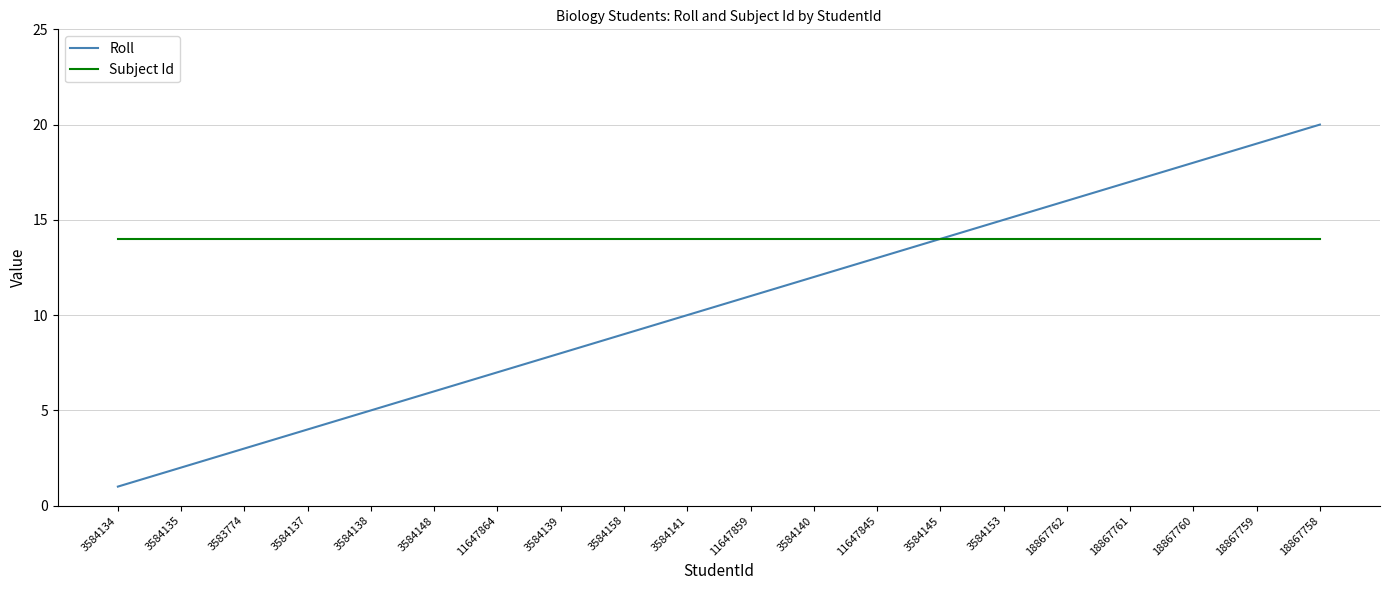

Is this an area chart (filled region under the line)?

No